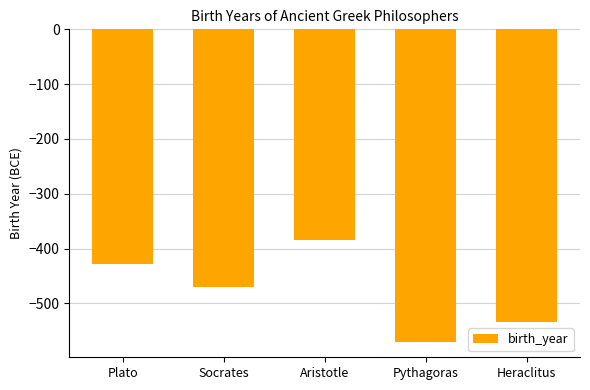

What is the change in value from Socrates to Aristotle?

+86